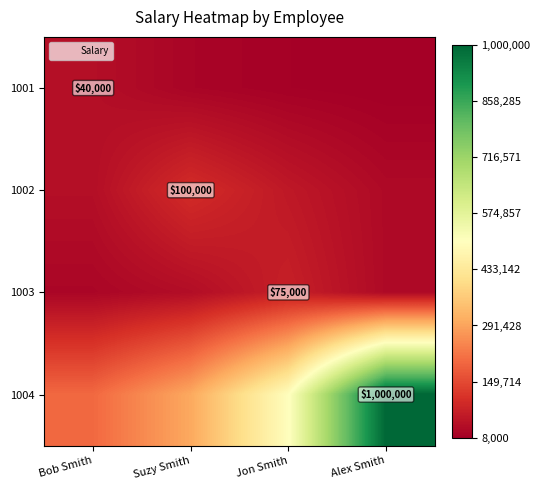

The 1002 series shows 142247 at Suzy Smith. True or false?

False